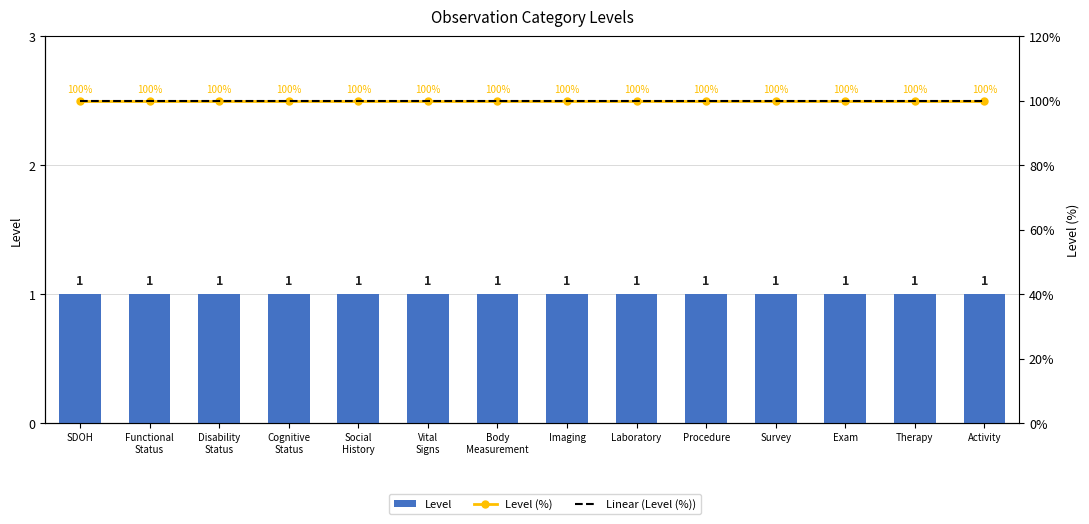

The Linear (Level (%)) series shows 21.1 at Exam. True or false?

False